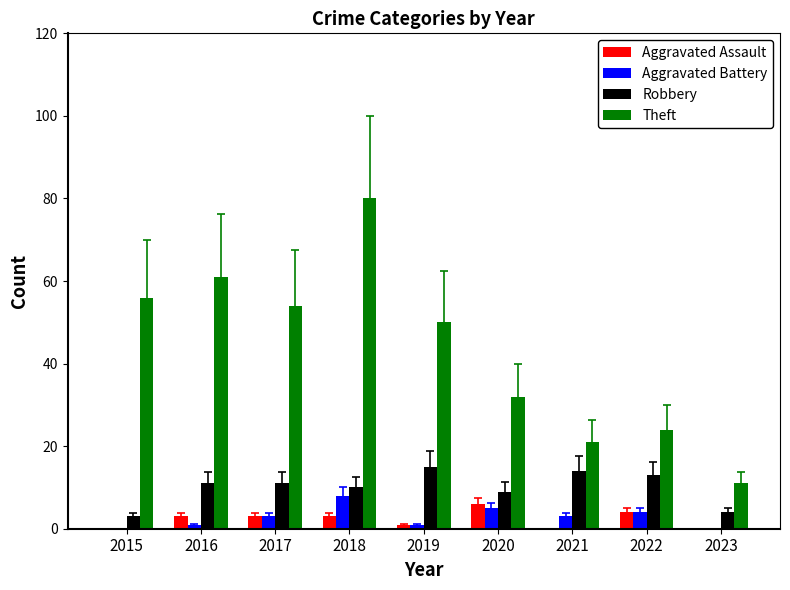

How many groups of bars are there?

9